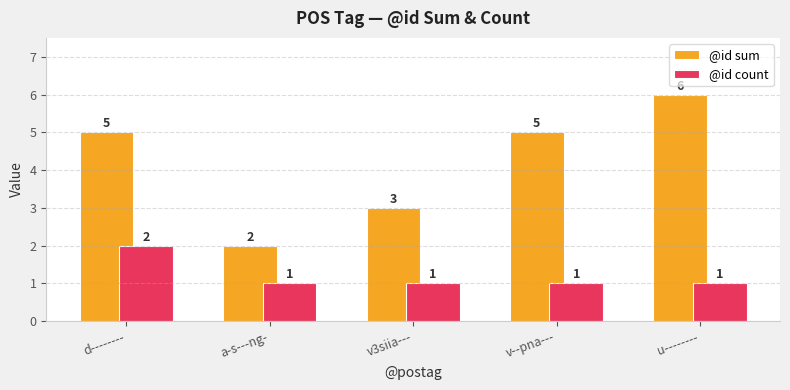

What is the smallest value displayed?

1